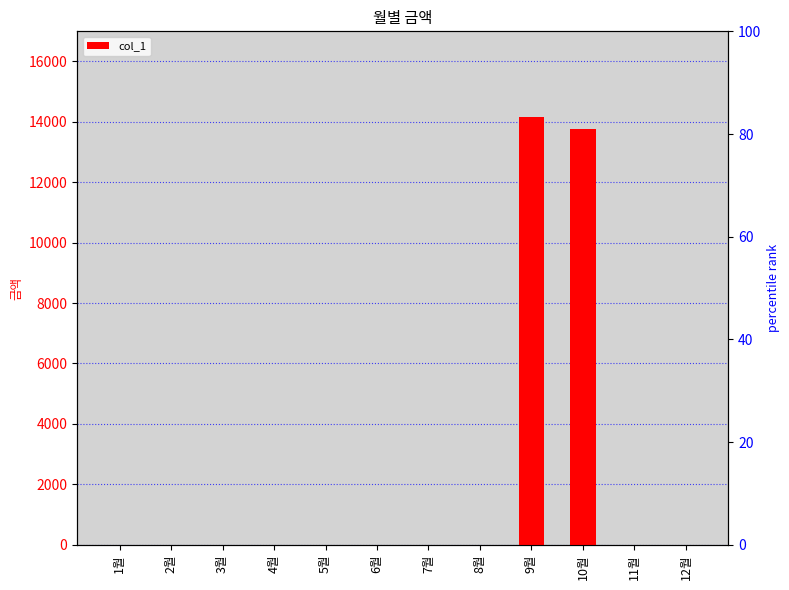

Rank the categories by value from highest to lowest.

9월, 10월, 1월, 2월, 3월, 4월, 5월, 6월, 7월, 8월, 11월, 12월